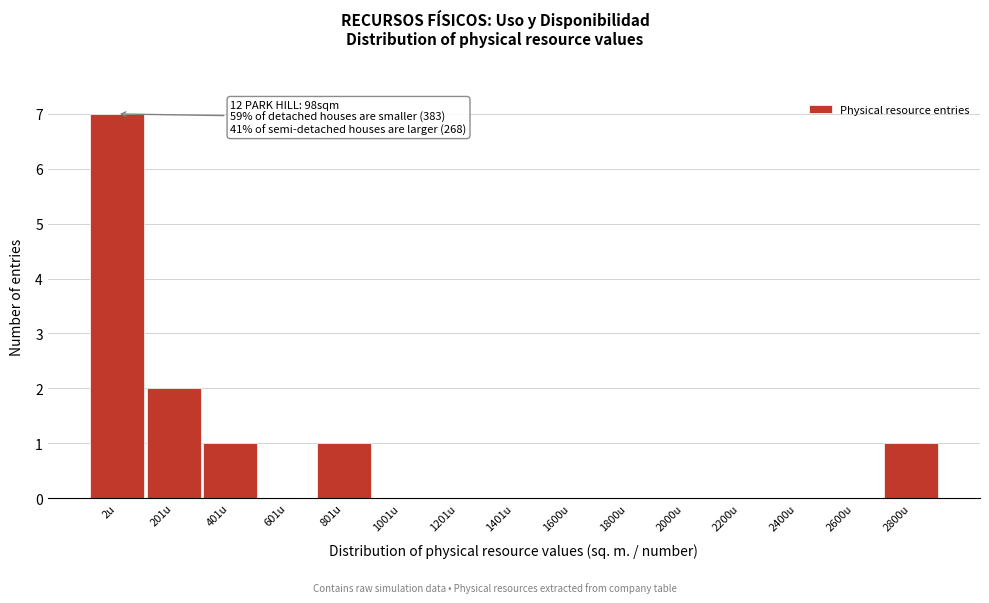

Reading left to right, what are all the values shown in this chart?

2u=7	201u=2	401u=1	601u=0	801u=1	1001u=0	1201u=0	1401u=0	1600u=0	1800u=0	2000u=0	2200u=0	2400u=0	2600u=0	2800u=1